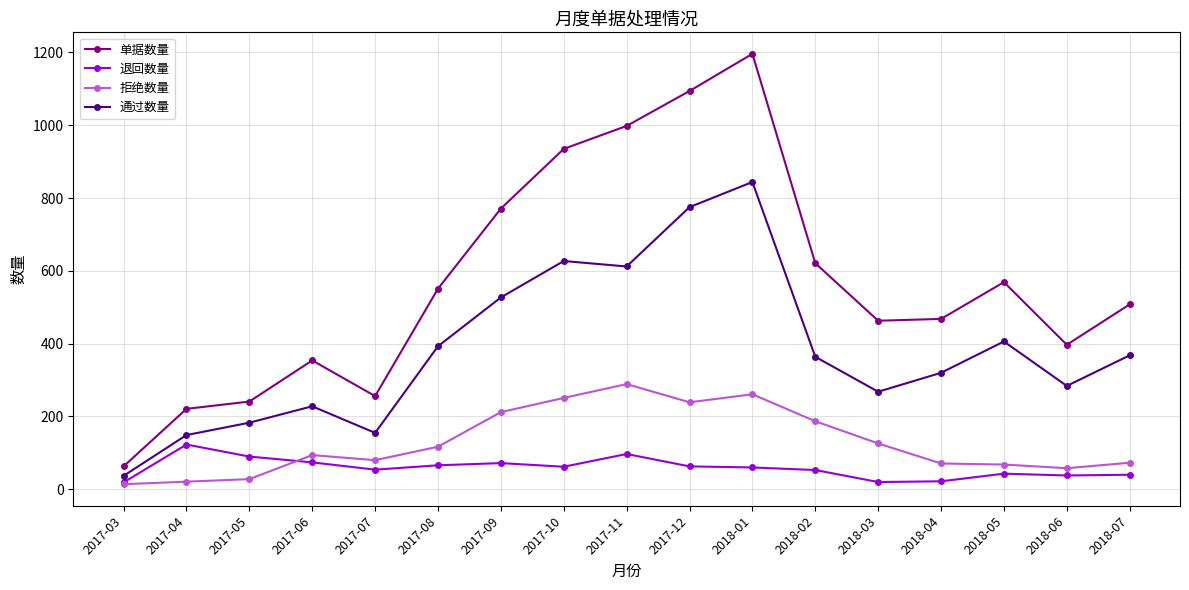

True or false: 单据数量 and 通过数量 intersect in this chart.

False